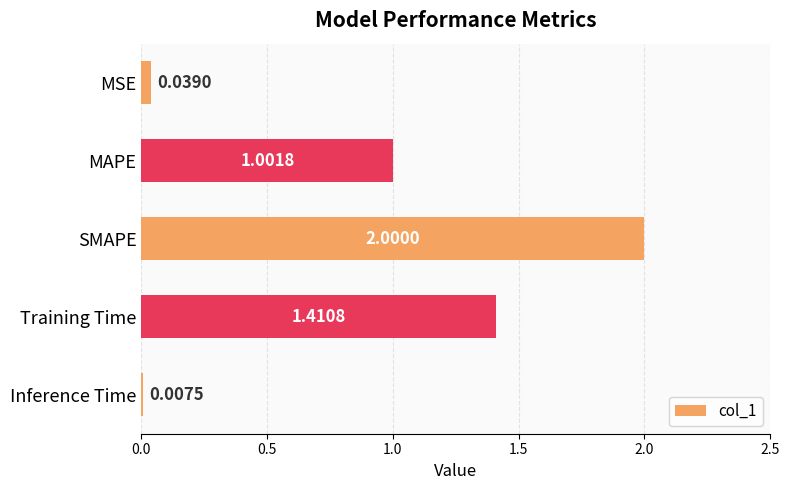

Which label corresponds to the largest value in the chart?

SMAPE